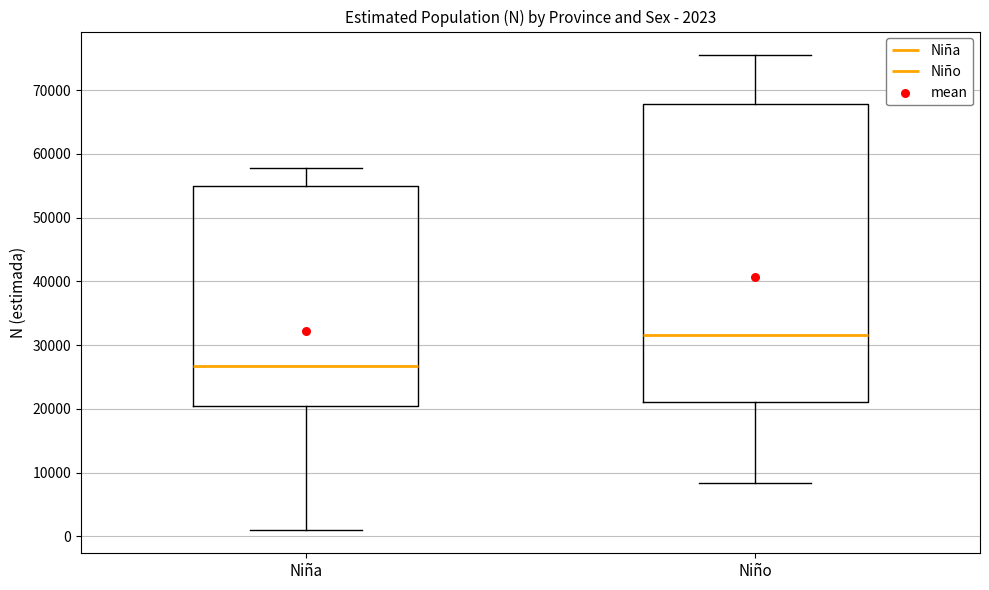

Which box has the lowest median line?

Niña